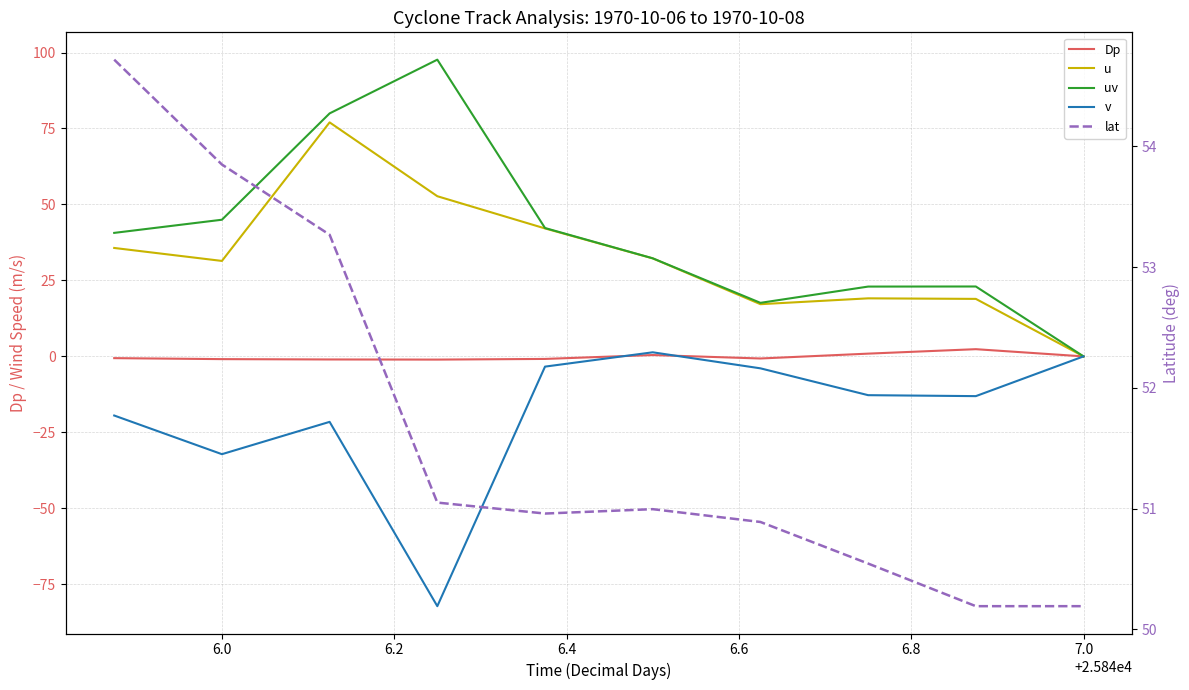

How many values in v are above zero?

1